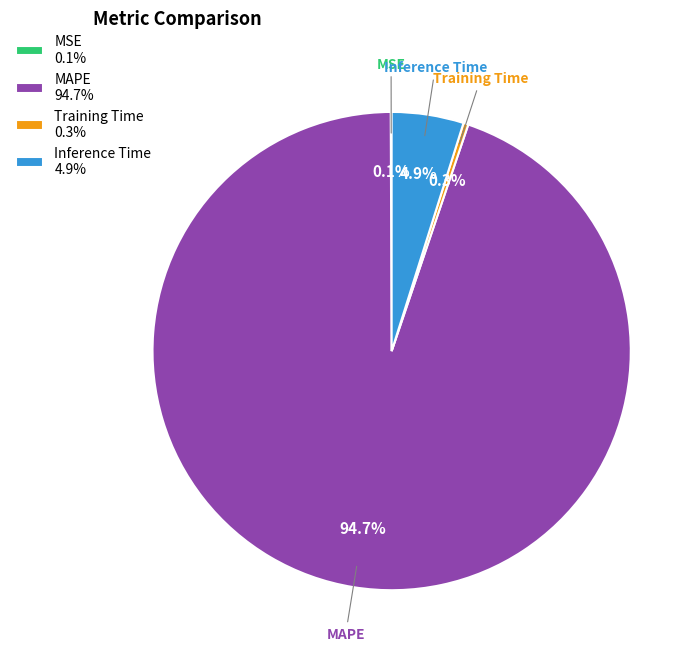

Combined, what portion of the pie is Inference Time 4.9% and Training Time 0.3%?

5.2%